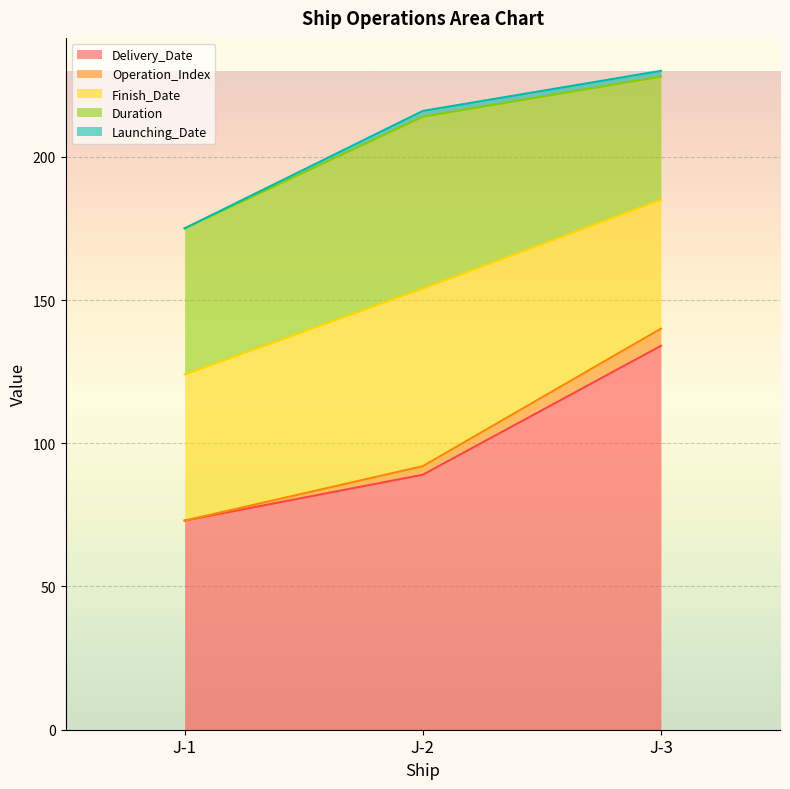

At which label does Operation_Index first exceed 3?

J-3